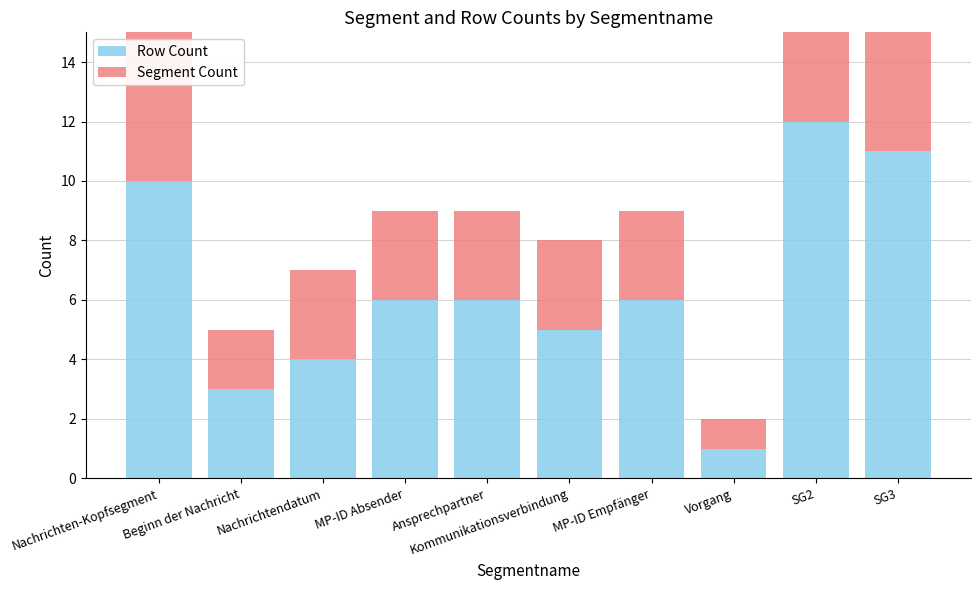

What are all the series names shown in the legend?

Row Count, Segment Count